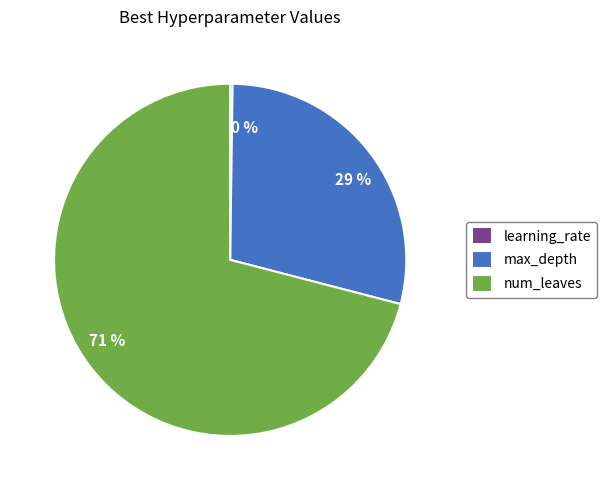

Is there any slice that represents more than half of the pie?

Yes